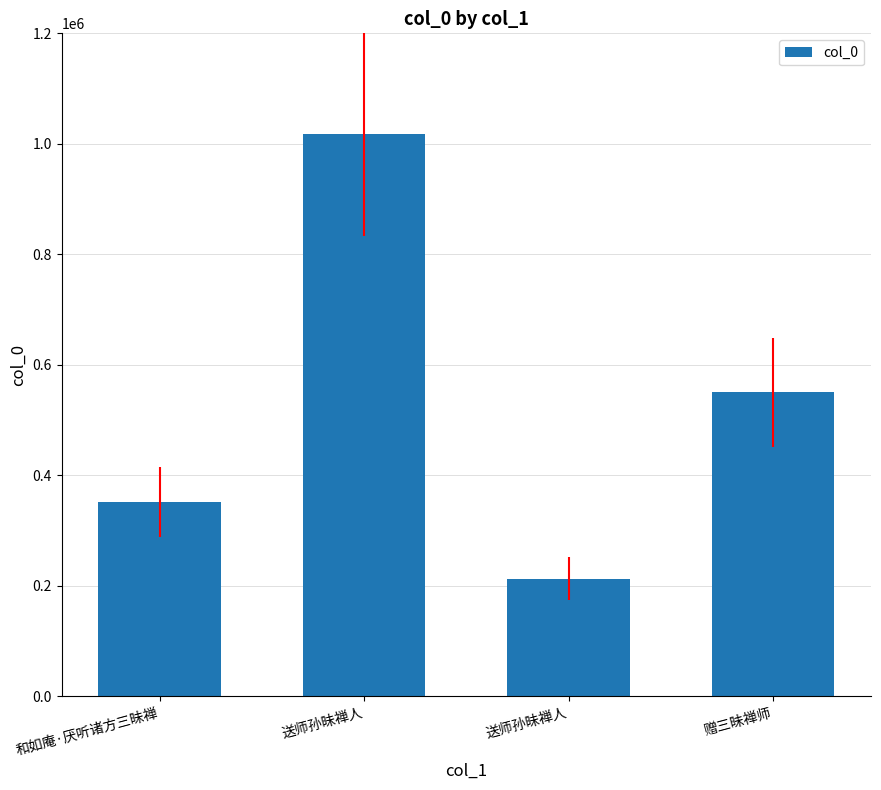

What is the approximate value at 送师孙昧禅人?

1016943